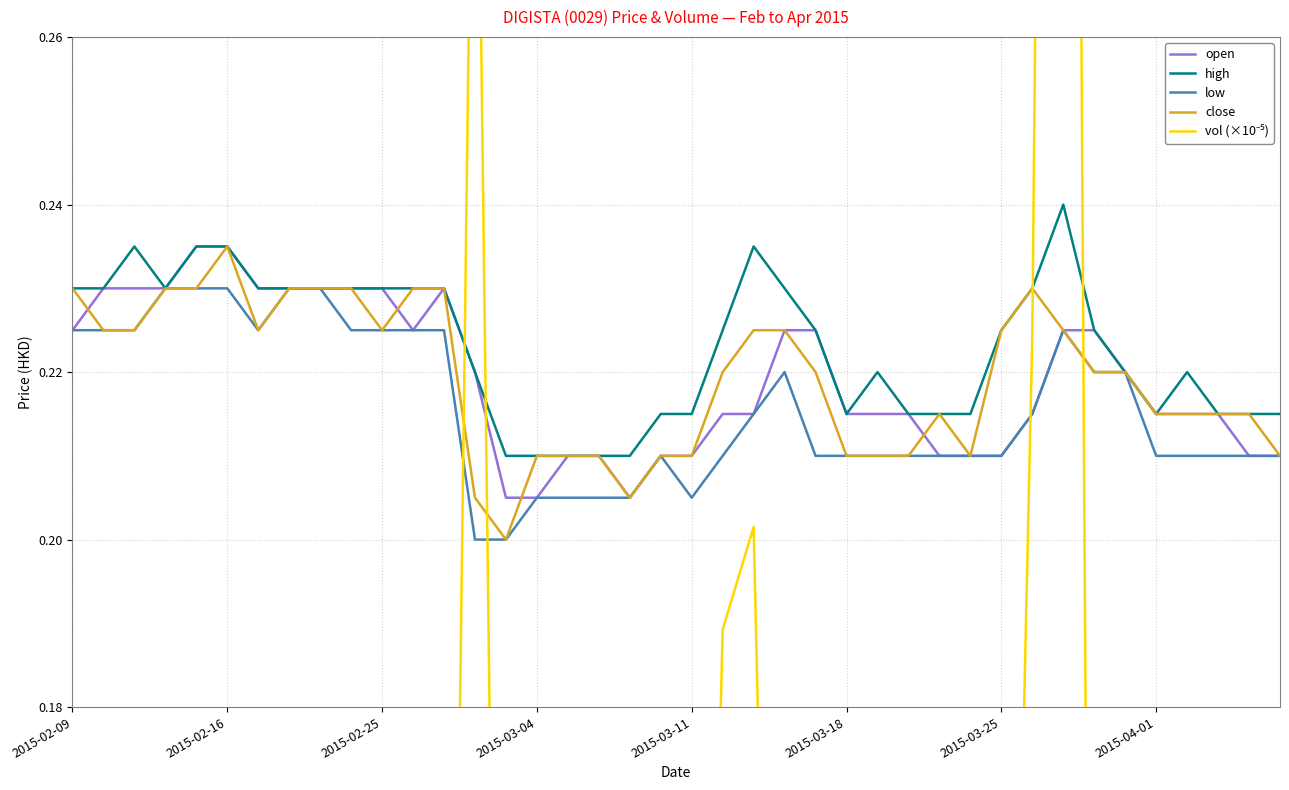

At how many categories does at least one series exceed 0?

40